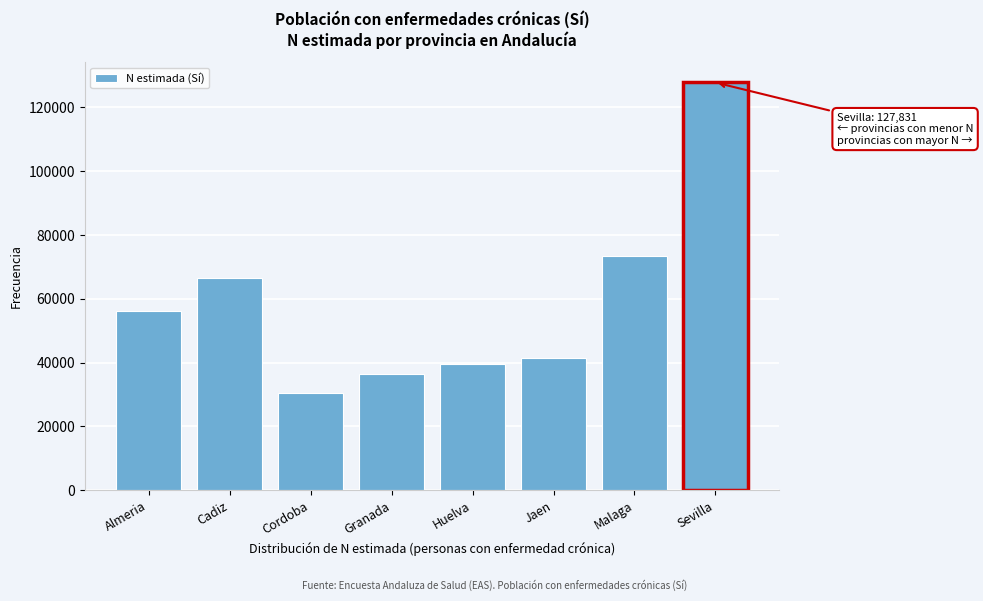

Reading left to right, extract all data points from this chart.

56176	66418	30576	36547	39491	41316	73411	127831